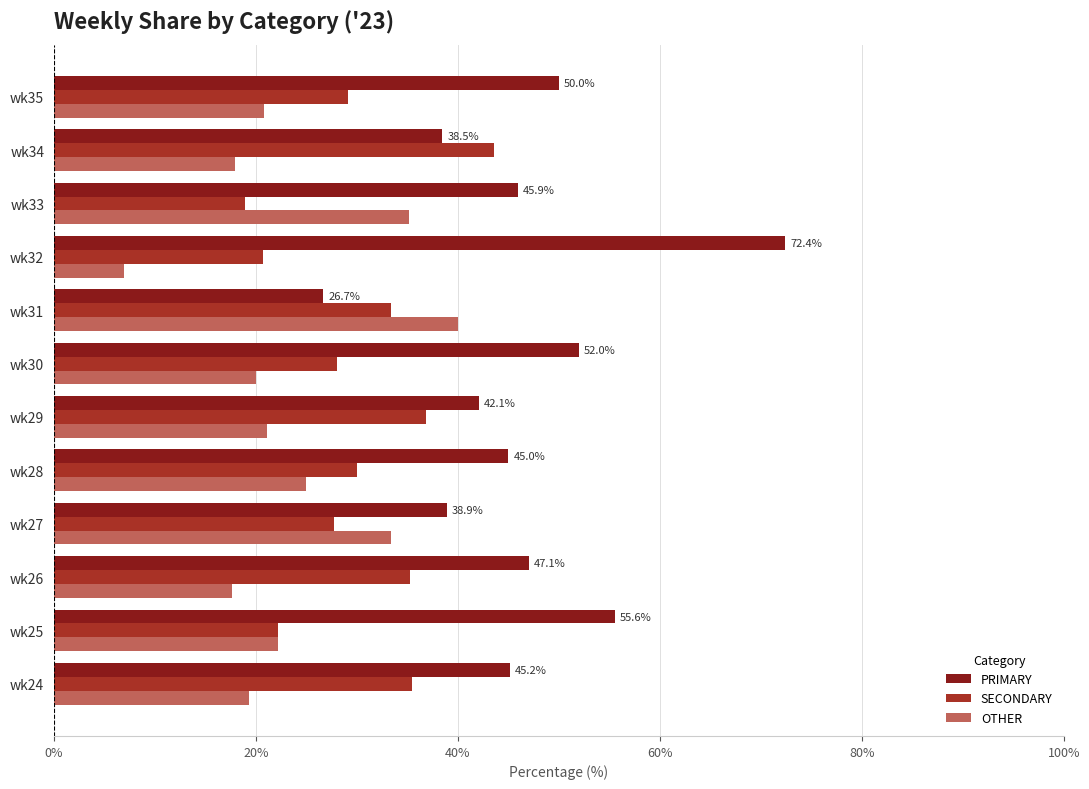

What is the sum of all OTHER values?

279.4